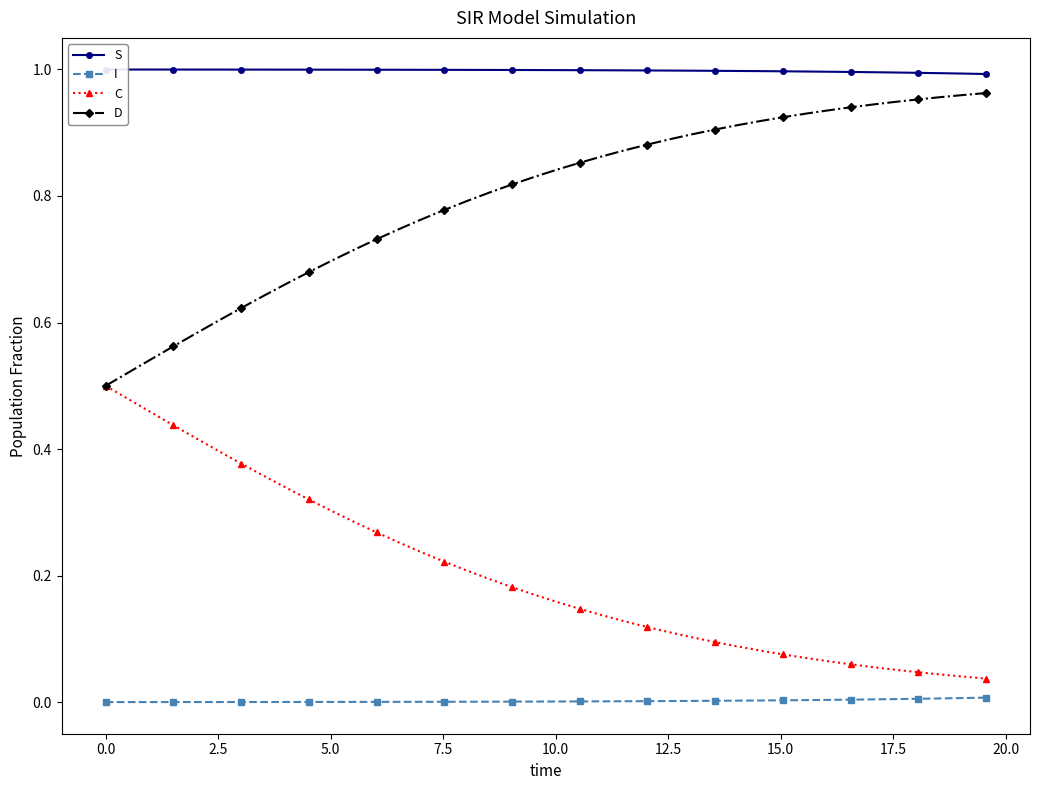

True or false: I and D intersect in this chart.

False